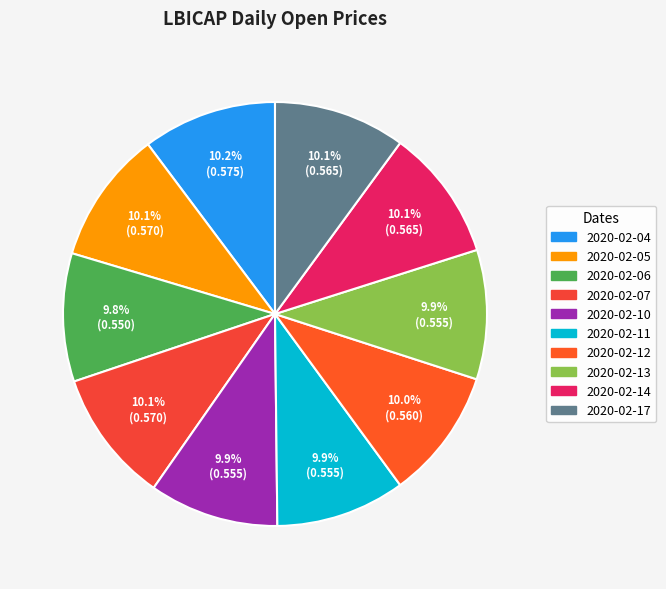

Which category has the biggest portion of the pie?

2020-02-04